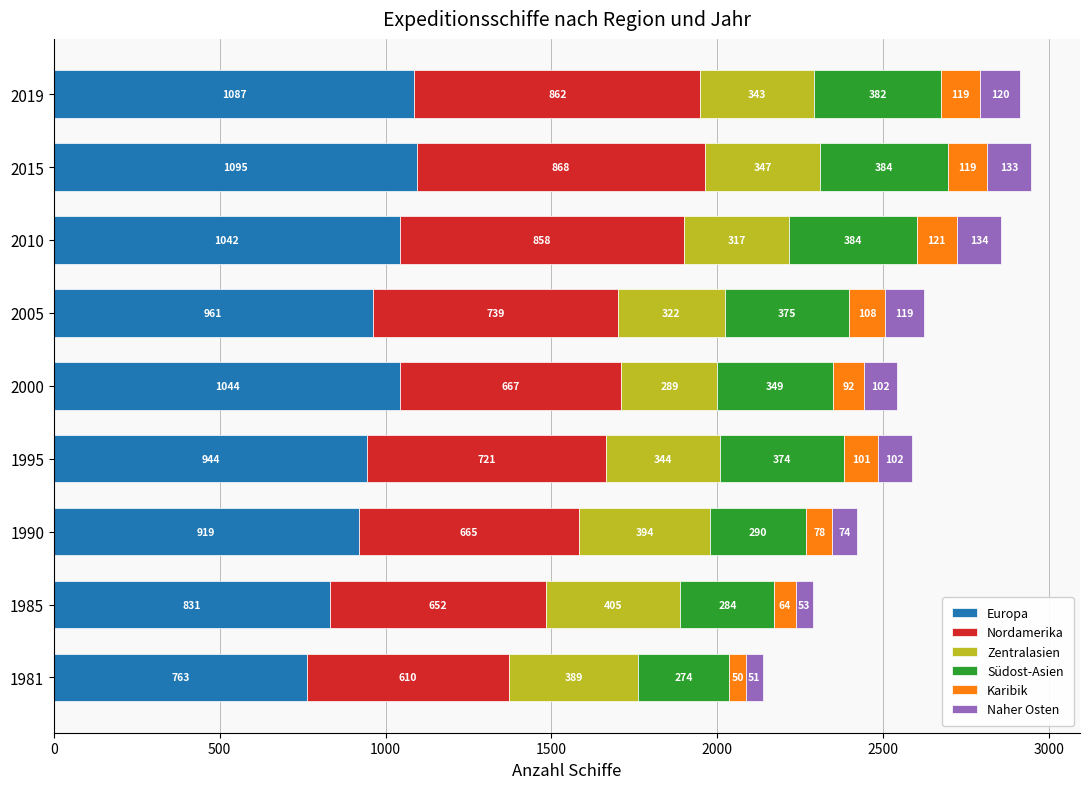

What is the difference between the Europa values at 2000 and 2015?

51